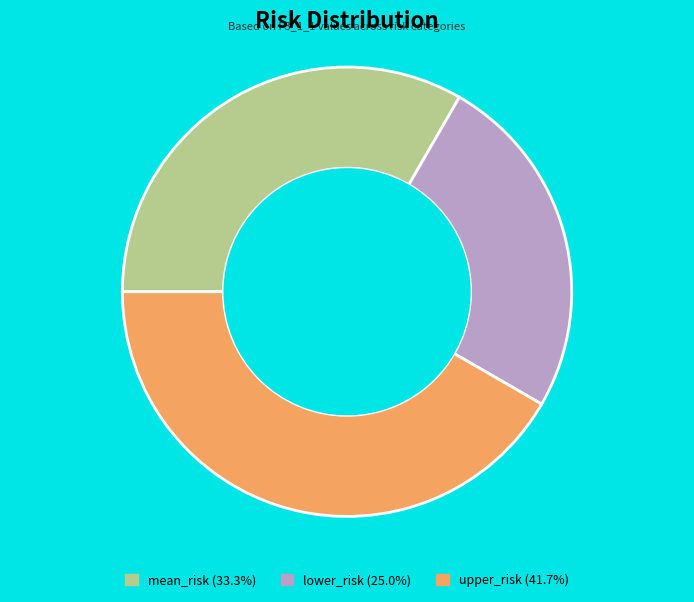

Is it true that mean_risk is 47% of the pie?

False